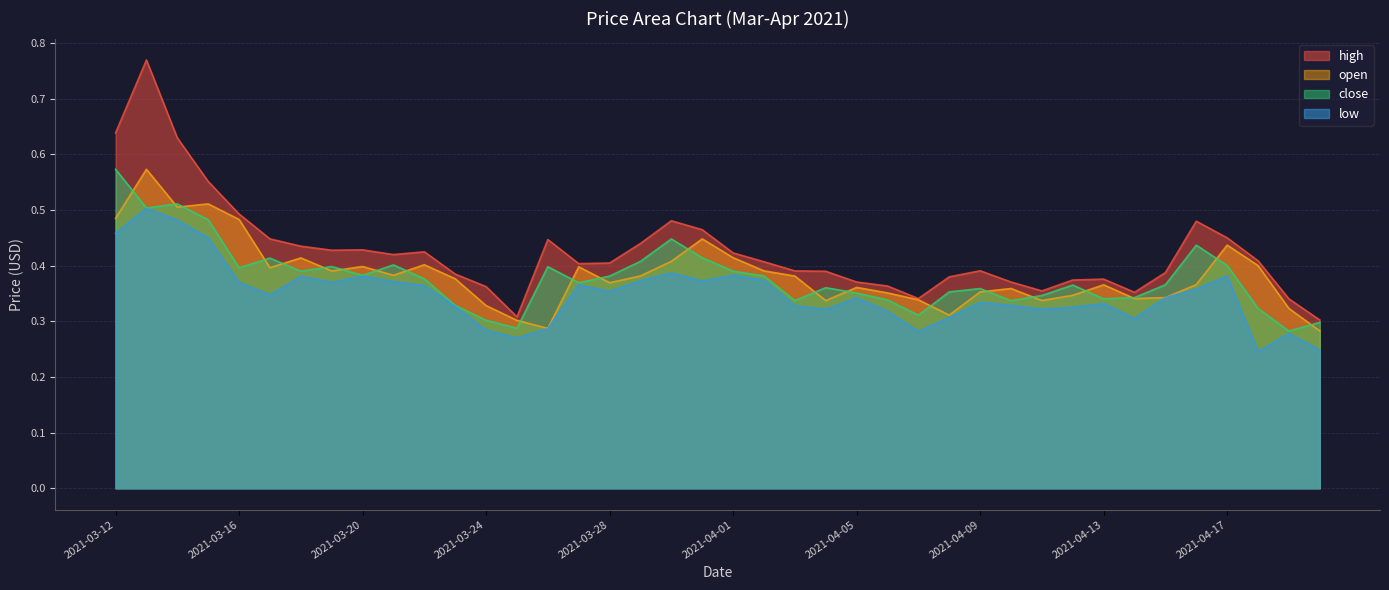

Rank the series by their maximum value, from lowest to highest.

low, open, close, high